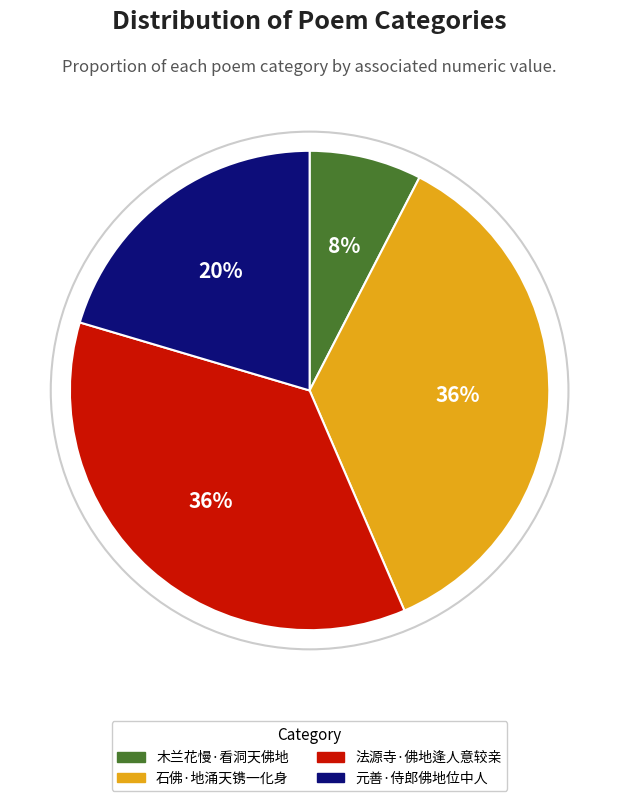

How many segments does this pie chart have?

4